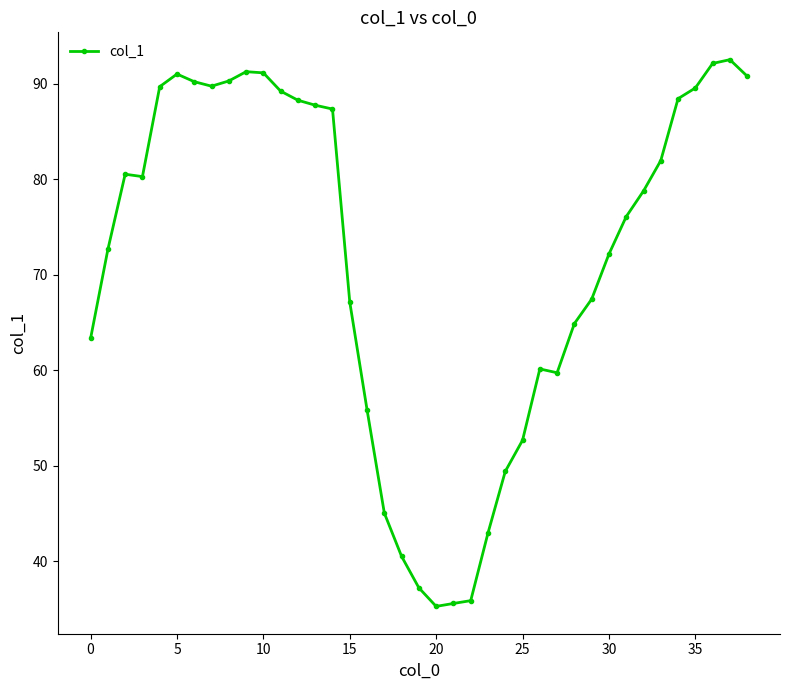

True or false: the data has more than 2 interior local peaks.

True